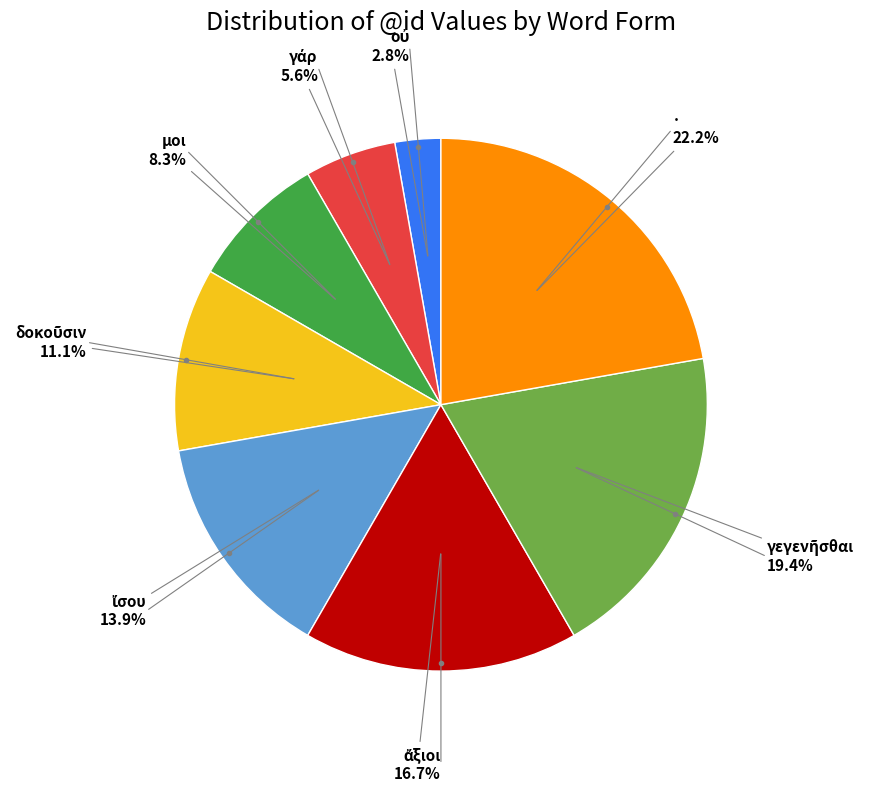

Does any single category account for the majority?

No